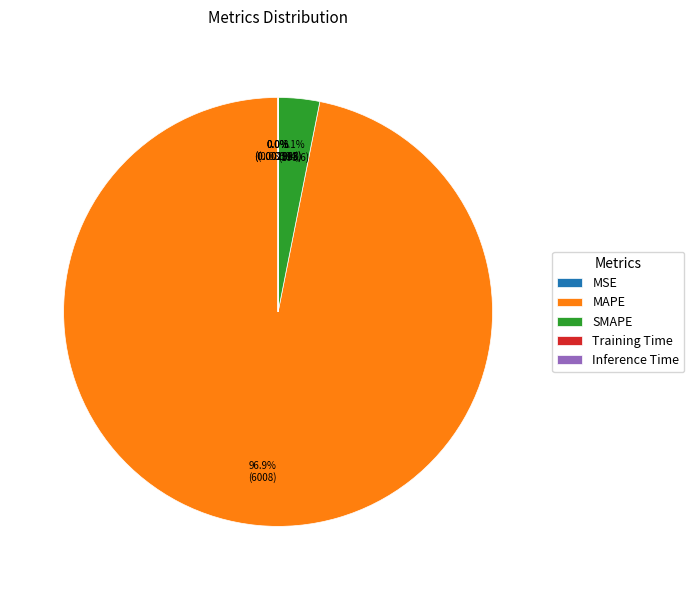

Which slice is the largest?

MAPE